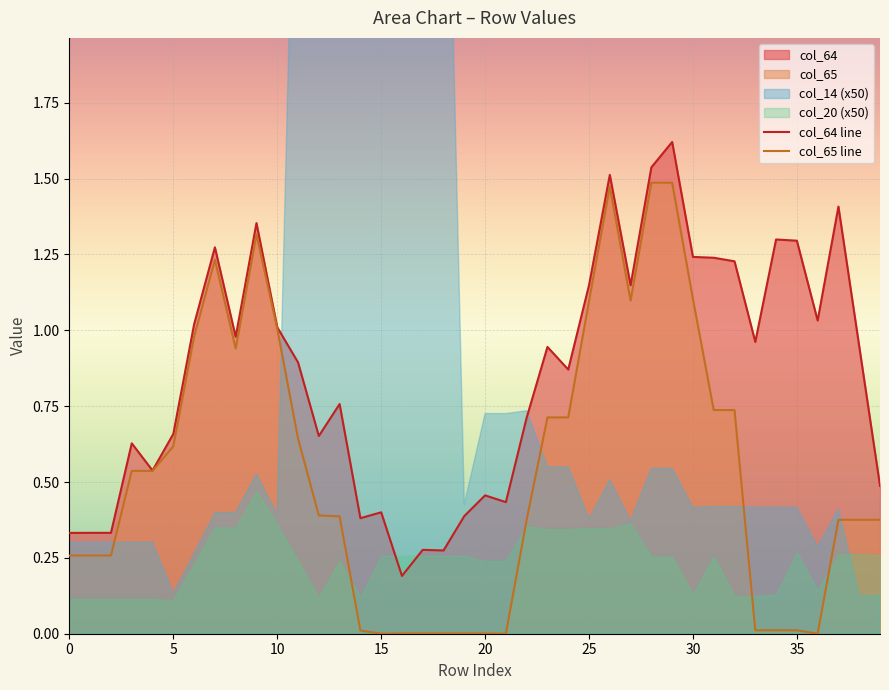

How many lines are shown in the chart?

2